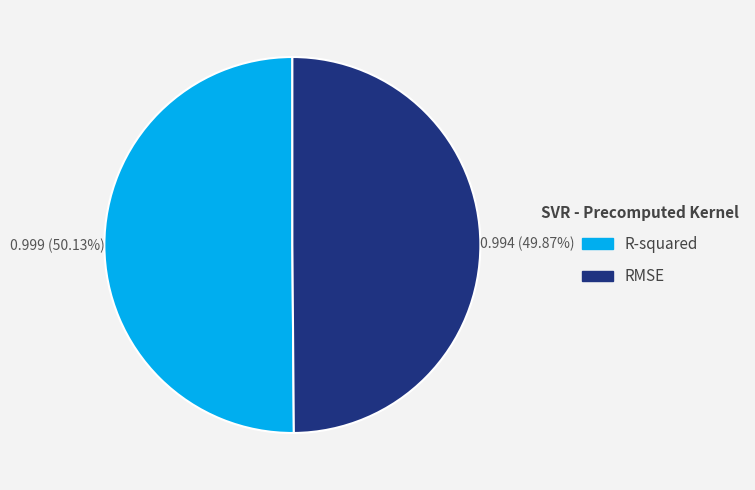

Is there any slice that represents more than half of the pie?

Yes